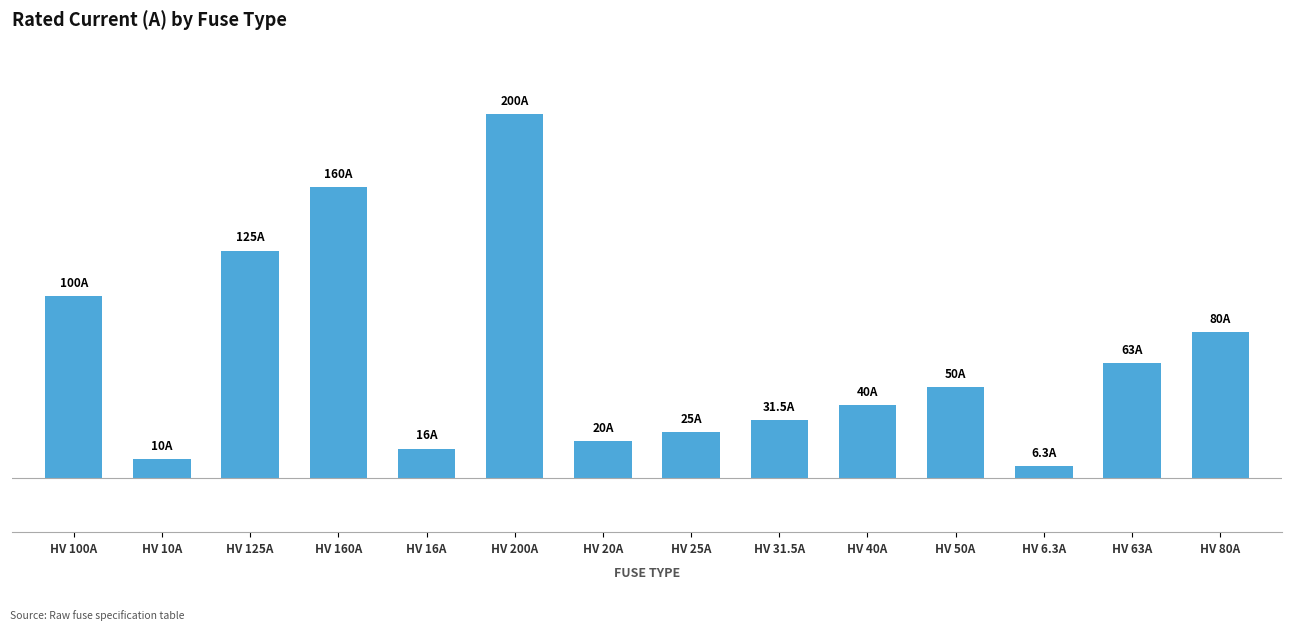

Rank the categories by value from lowest to highest.

HV 6.3A, HV 10A, HV 16A, HV 20A, HV 25A, HV 31.5A, HV 40A, HV 50A, HV 63A, HV 80A, HV 100A, HV 125A, HV 160A, HV 200A